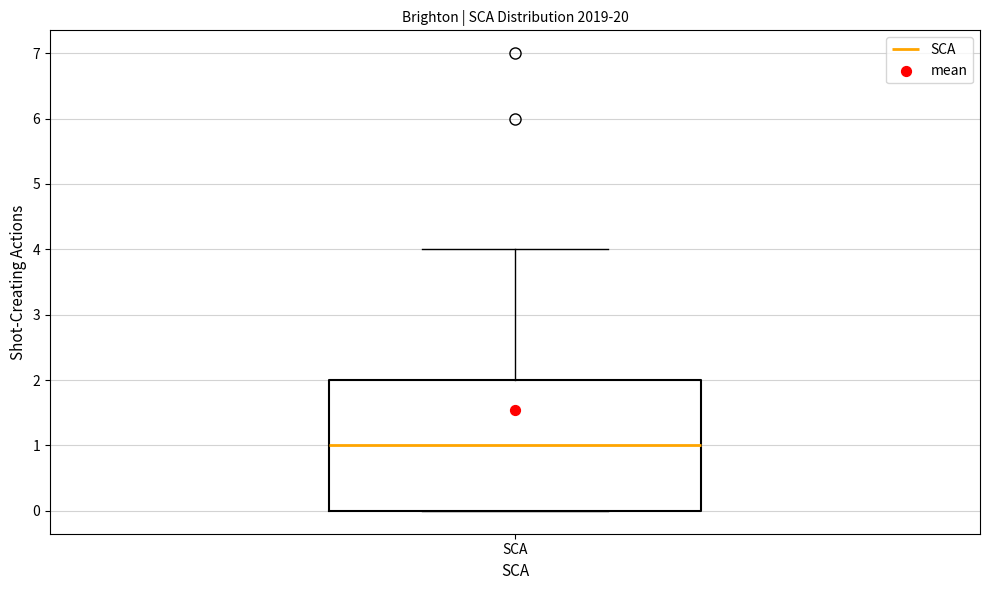

Read this box plot against the y-axis: the position of the median line, the range covered by the box, and the ends of both whiskers. The values are not printed on the chart, so give them approximately, as read against the axis.

median 1, box 0 to 2, whiskers 0 to 4